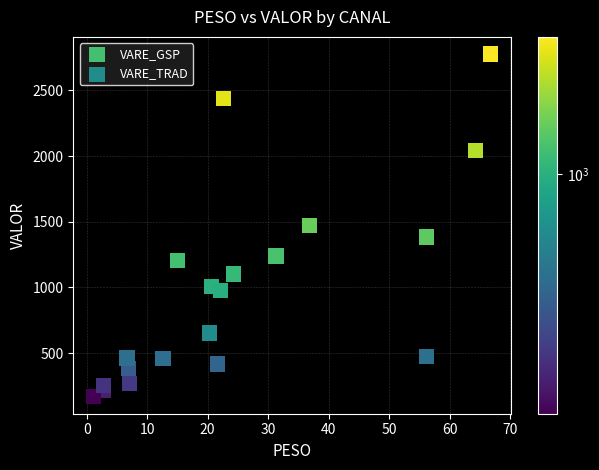

What are all the series names shown in the legend?

VARE_GSP, VARE_TRAD